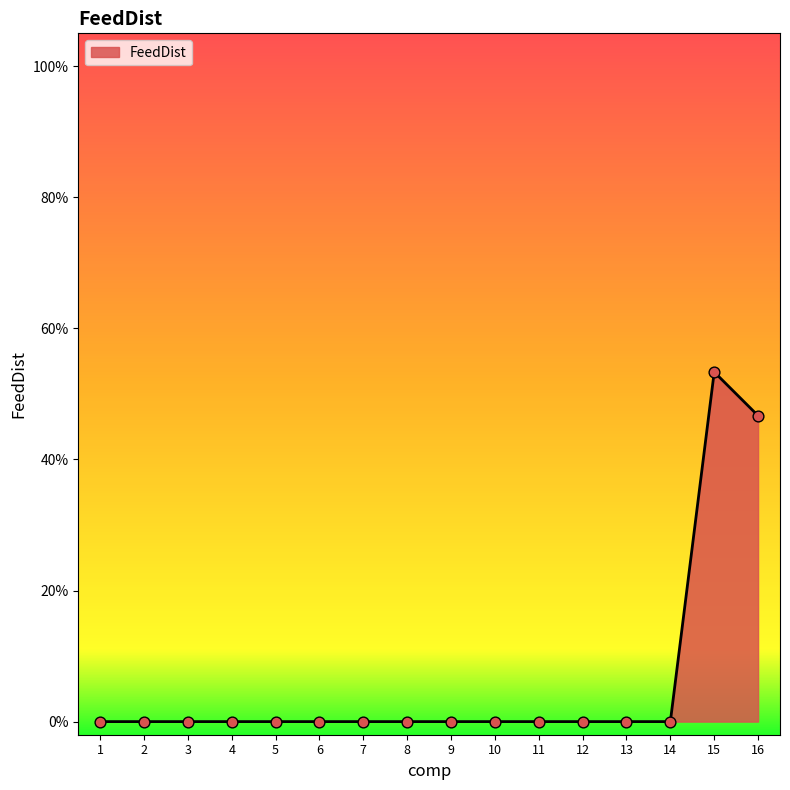

Between 12 and 8, which is larger?

12